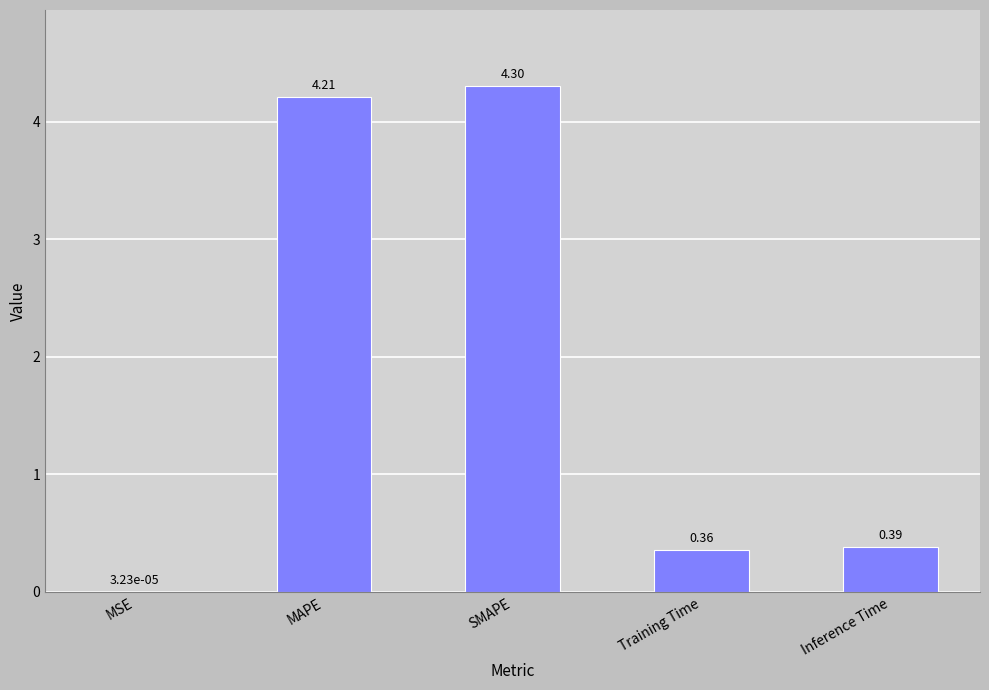

Where is the data nearest to the value 2?

Inference Time